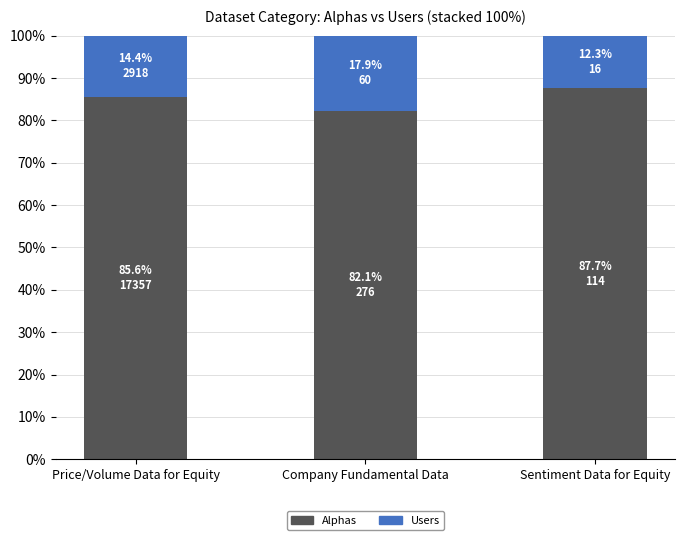

How many distinct data groups are displayed?

2